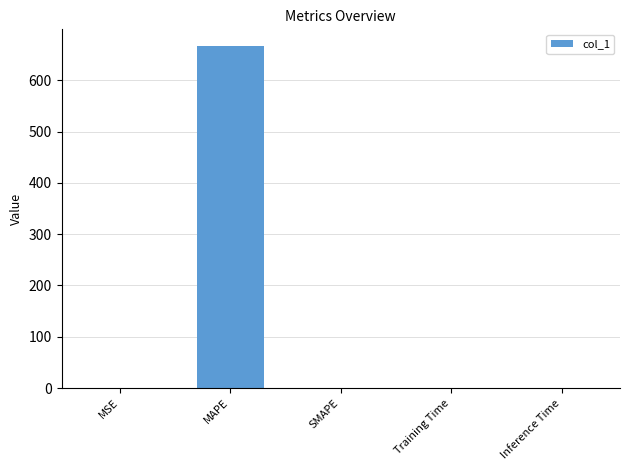

Which category has the highest value across all series?

MAPE